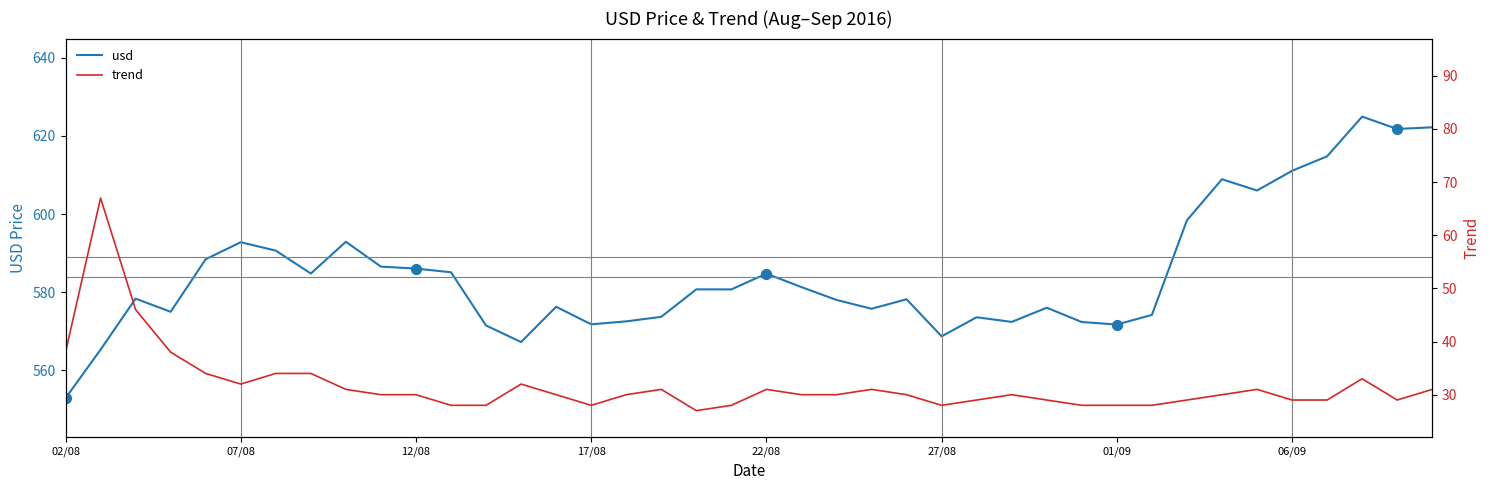

True or false: usd has a value of 995.1 at 17/08.

False